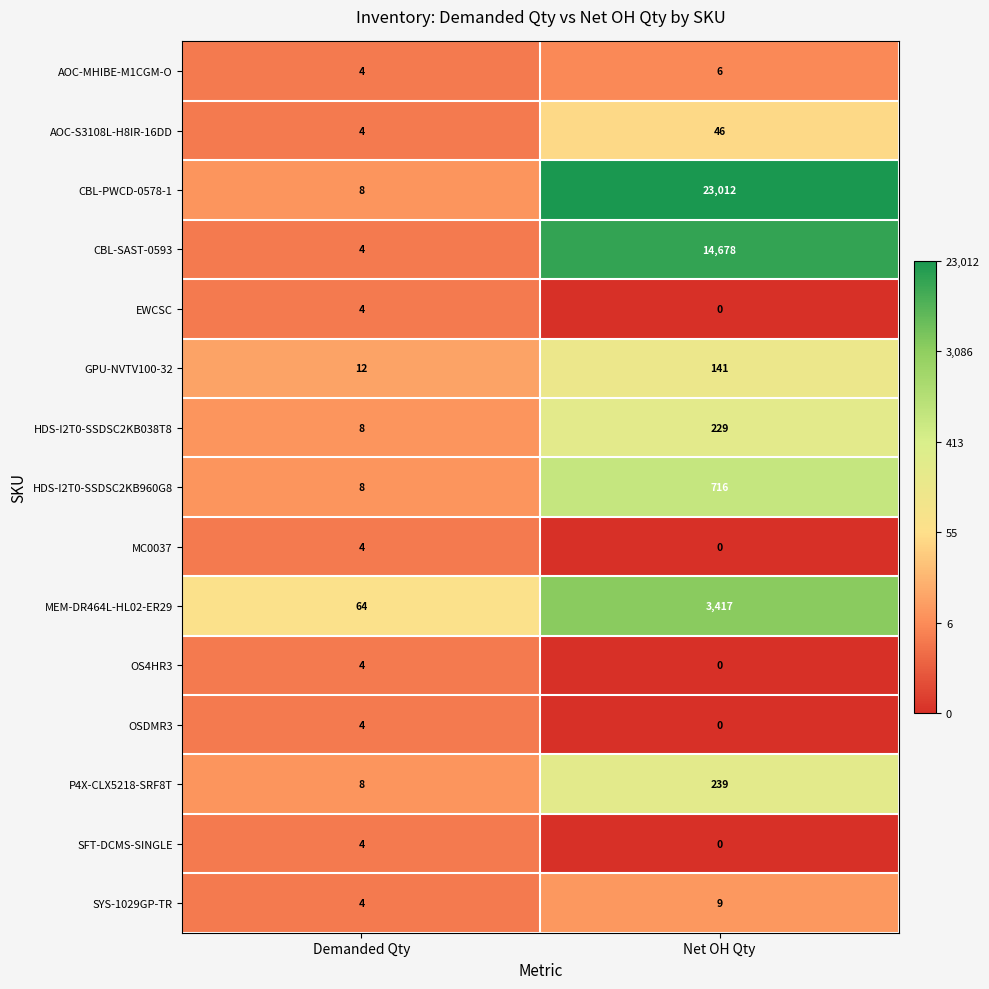

Which series changed the most between Demanded Qty and Net OH Qty?

CBL-PWCD-0578-1